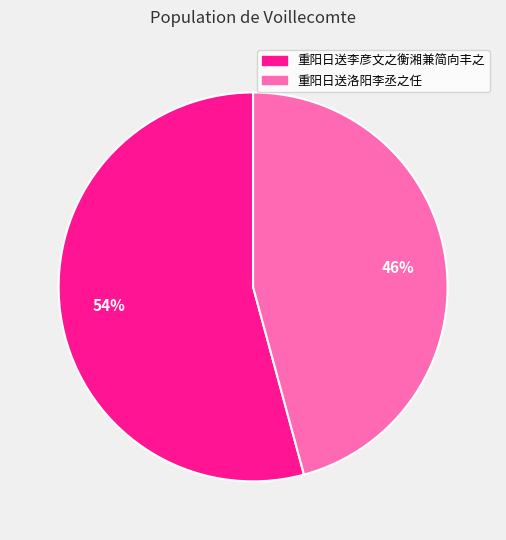

To the nearest percent, what is the combined percentage of 重阳日送李彦文之衡湘兼简向丰之 and 重阳日送洛阳李丞之任?

100%